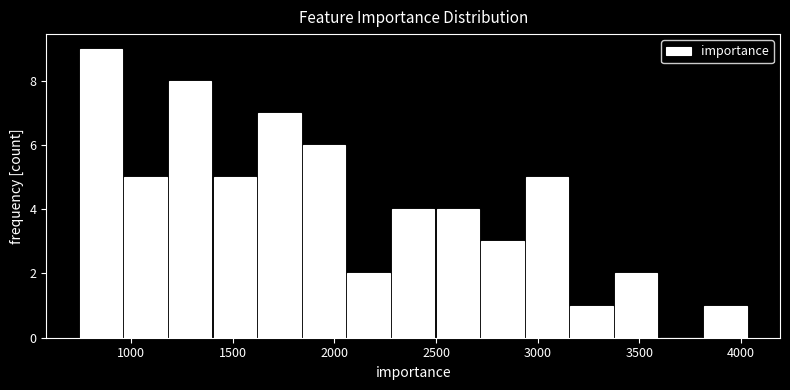

Reading left to right, transcribe this chart: for each bar, give the range it covers on the x-axis and its height. Neither the bar edges nor the heights are printed on the chart, so give them approximately, as read against the axes.

750 to 950: 9
950 to 1200: 5
1200 to 1400: 8
1400 to 1600: 5
1600 to 1850: 7
1850 to 2050: 6
2050 to 2300: 2
2300 to 2500: 4
2500 to 2700: 4
2700 to 2950: 3
2950 to 3150: 5
3150 to 3350: 1
3350 to 3600: 2
3600 to 3800: 0
3800 to 4050: 1